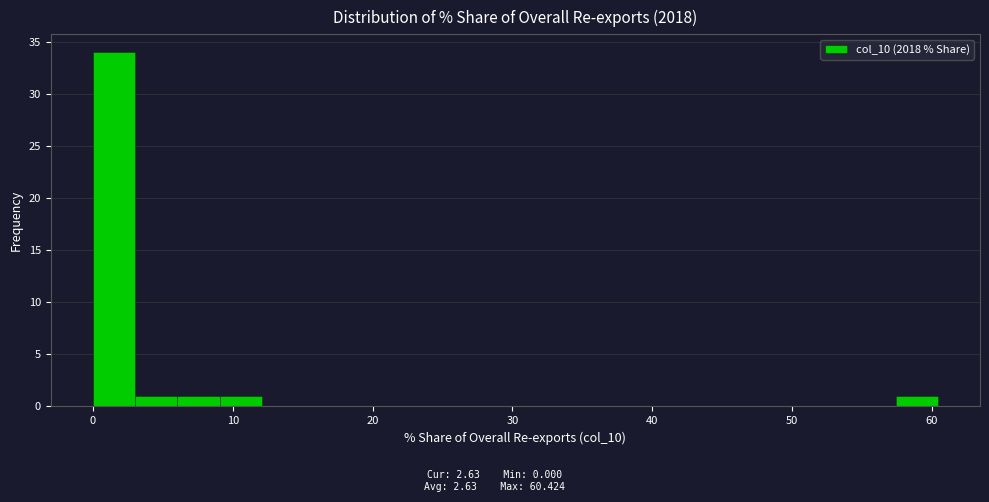

Around what value on the x-axis is the tallest bar? Give the approximate position of its centre, as read against the axis.

2